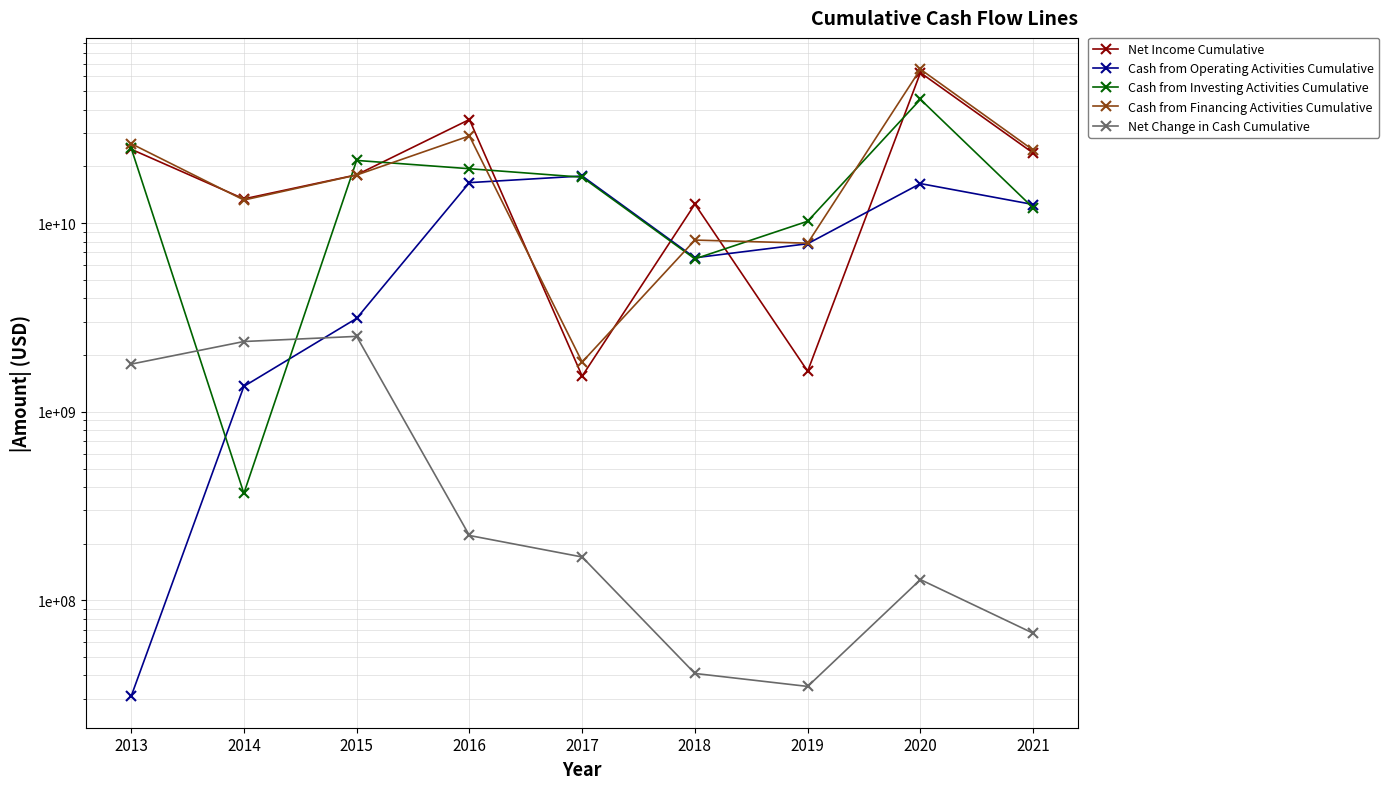

Reading right to left, list all the values displayed in this chart.

Net Income Cumulative: 23563000000	62857000000	1643000000	12626000000	1547000000	35474000000	18060000000	13463000000	24693000000
Cash from Operating Activities Cumulative: 12572000000	16229000000	7788000000	6560000000	17807000000	16422000000	3131000000	1365000000	31000000
Cash from Investing Activities Cumulative: 12067000000	45380000000	10249000000	6474000000	17544000000	19462000000	21534000000	370000000	25064000000
Cash from Financing Activities Cumulative: 24423000000	65555000000	7840000000	8143000000	1837000000	29036000000	18021000000	13278000000	26437000000
Net Change in Cash Cumulative: 67000000	129000000	35000000	41000000	170000000	221000000	2513000000	2360000000	1791000000